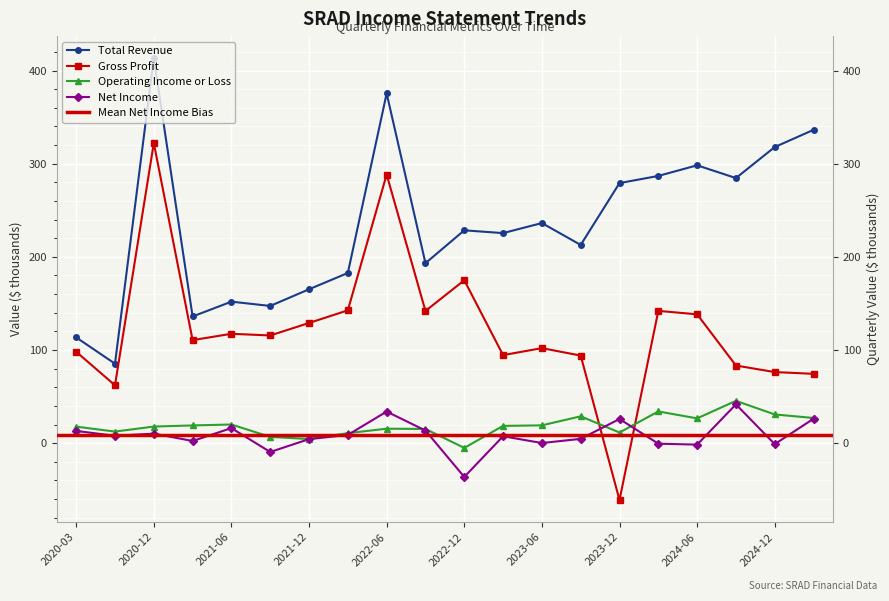

Does the chart display data point markers on the line(s)?

Yes